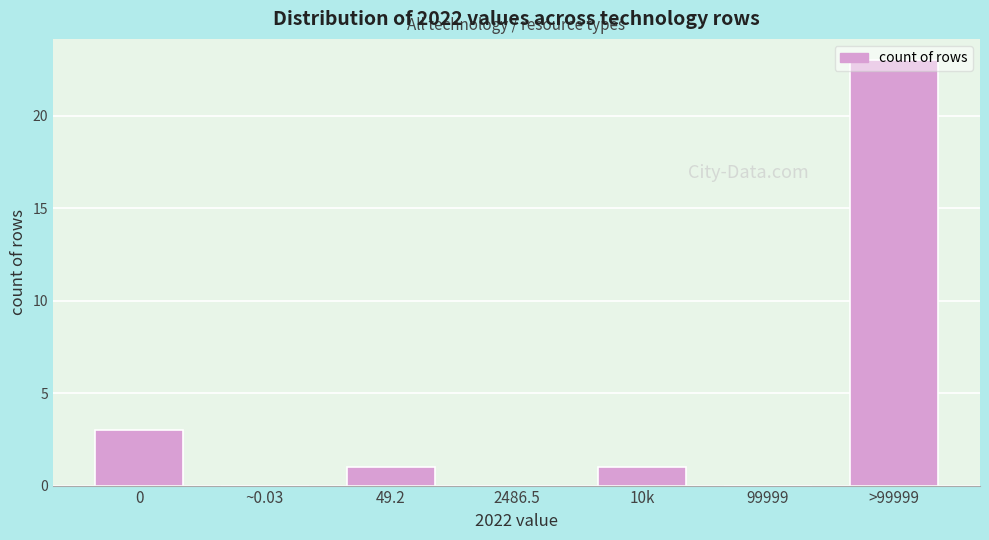

Which has a higher value, >99999 or ~0.03?

>99999